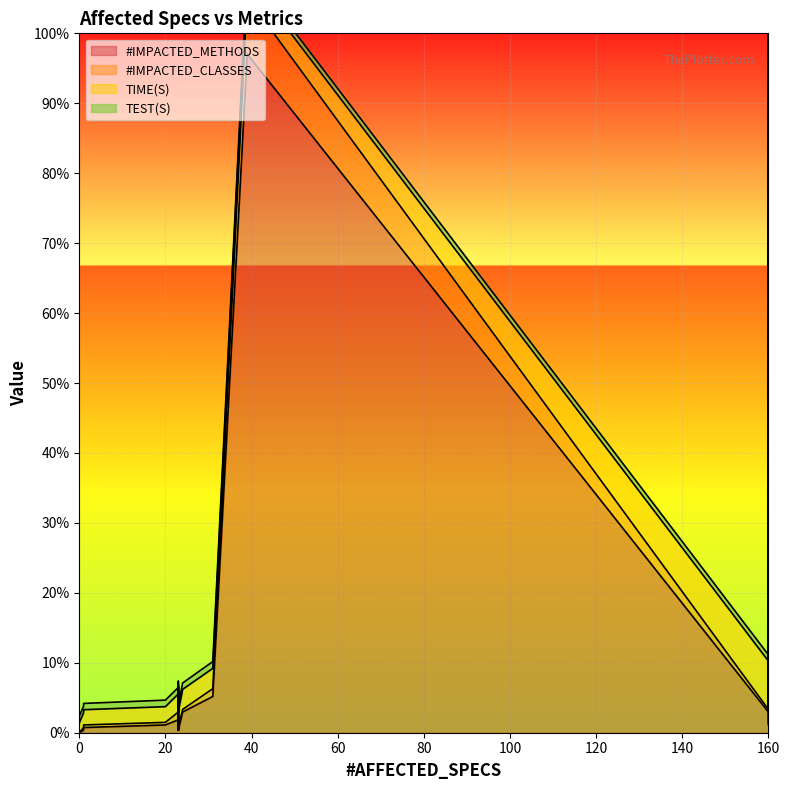

True or false: TEST(S) and TIME(S) intersect in this chart.

False